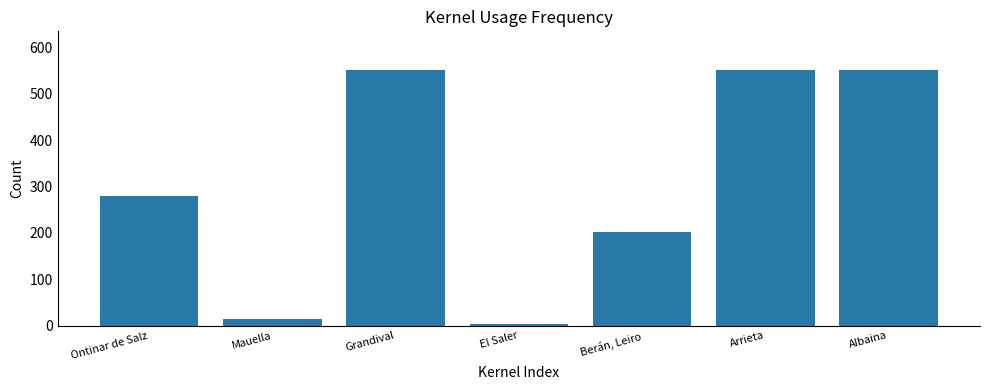

True or false: the data shows 552 at Albaina.

True